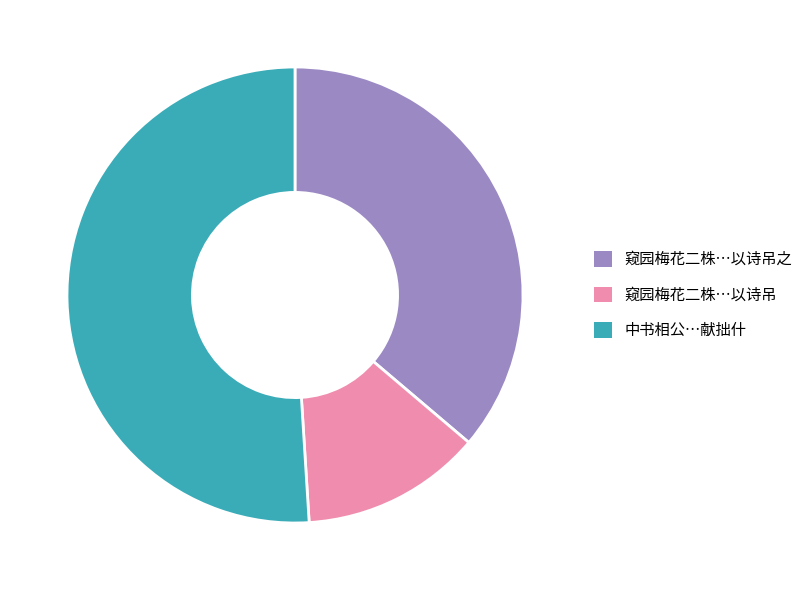

Between 窥园梅花二株…以诗吊 and 中书相公…献拙什, which is larger?

中书相公…献拙什